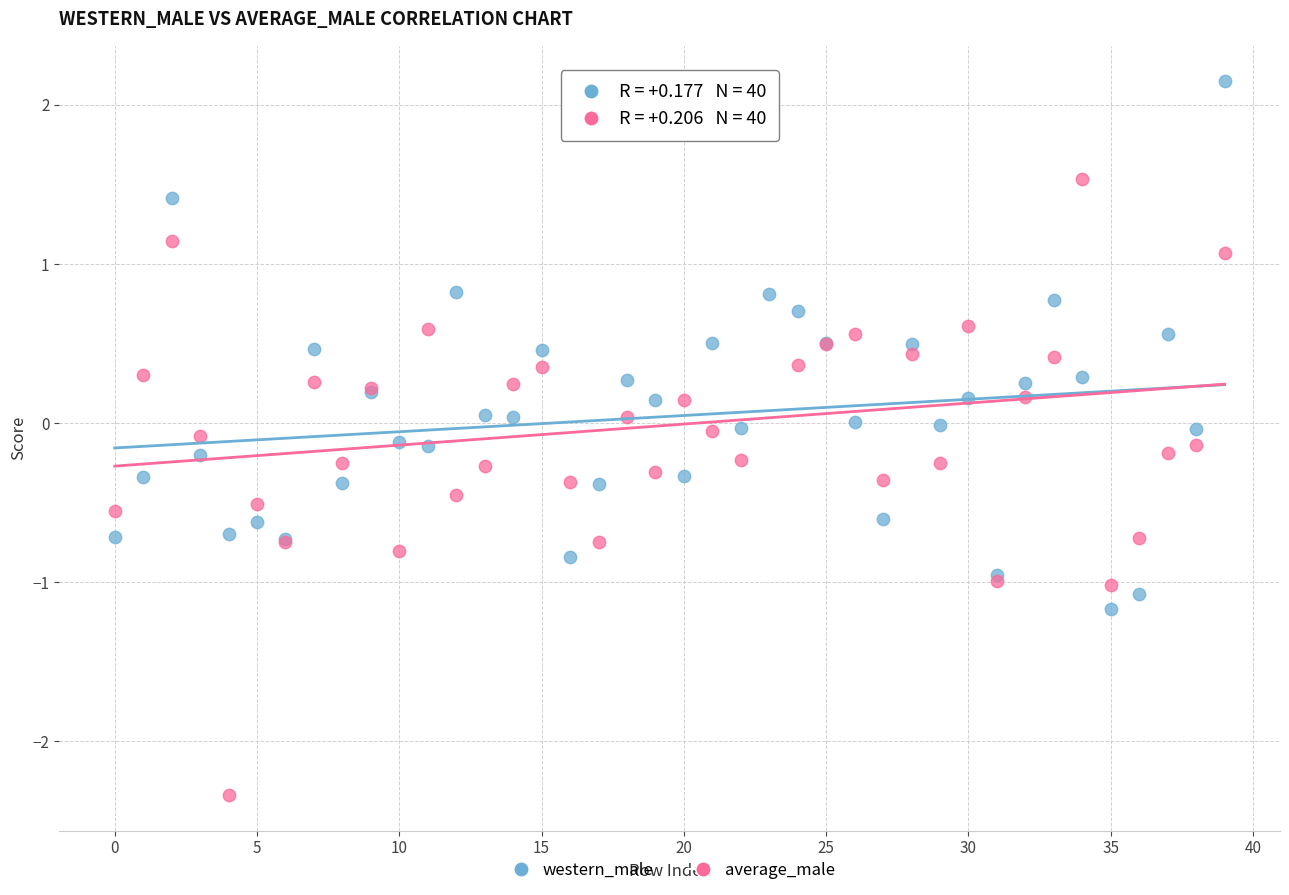

Which series has the widest spread of Y values?

average_male